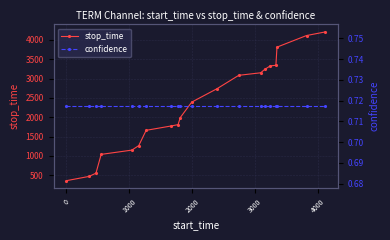

What is the minimum value for stop_time?

358